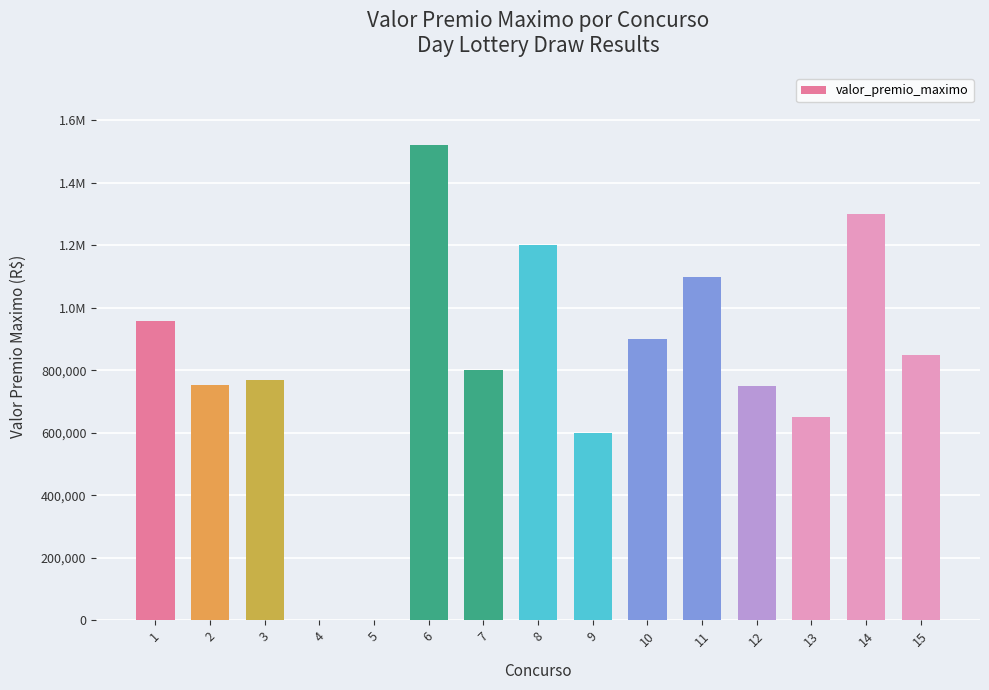

What is the sum of the values at 13 and 10?

1550000.0